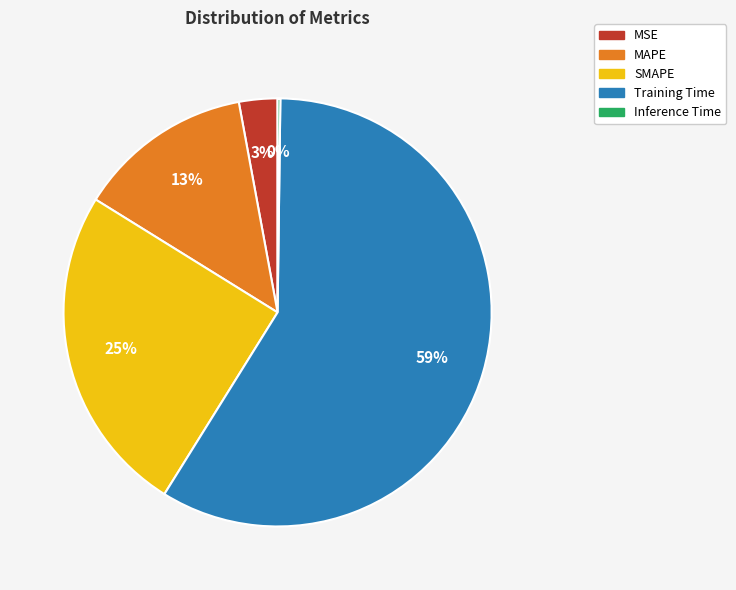

To the nearest percent, what is the combined percentage of SMAPE and Training Time?

84%